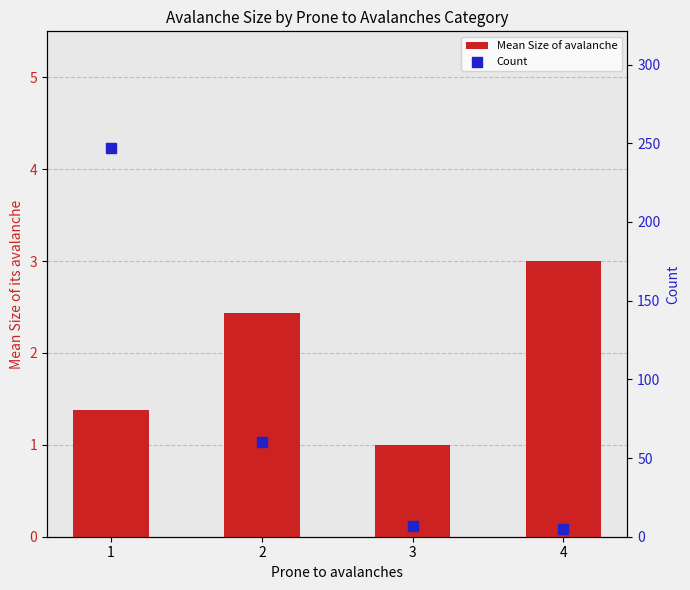

At which category is the sum across all series the highest?

1